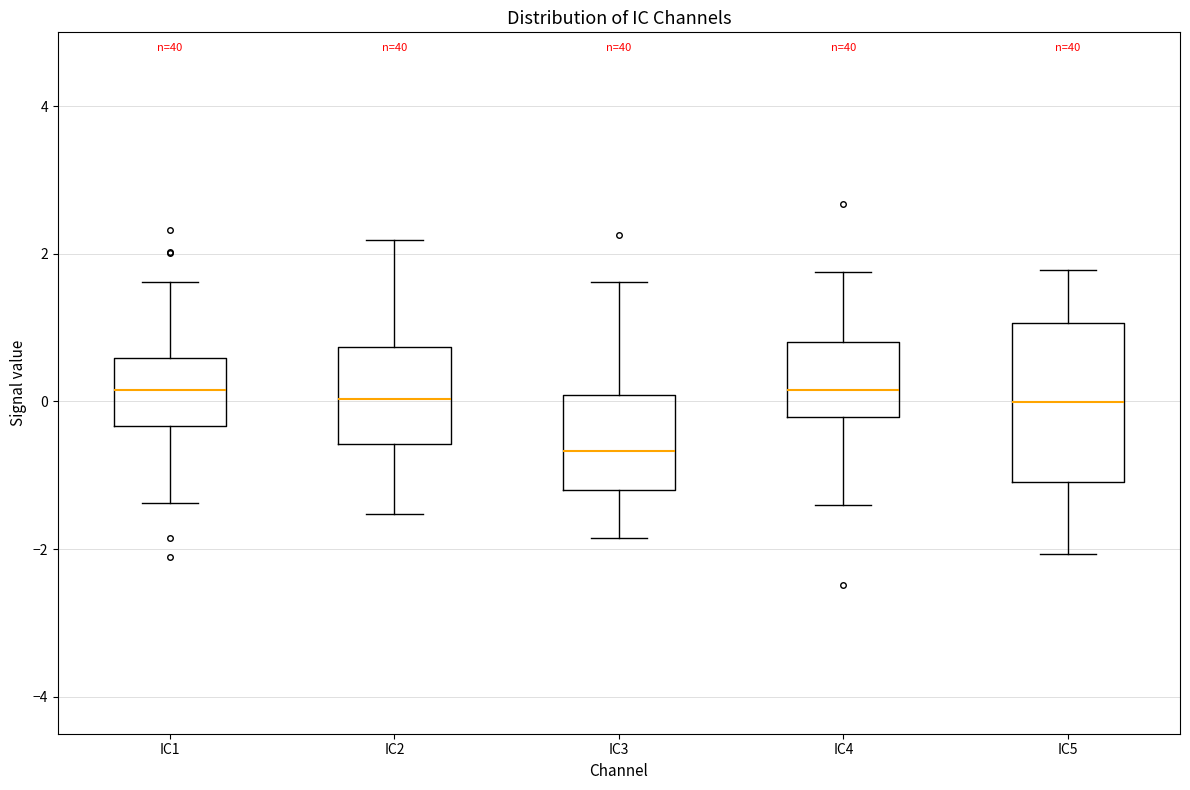

Which box has the lowest median line?

IC3